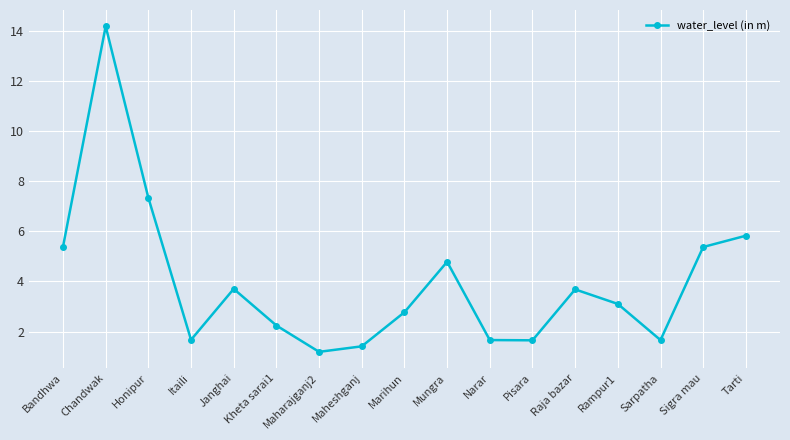

What is the average value?

4.0